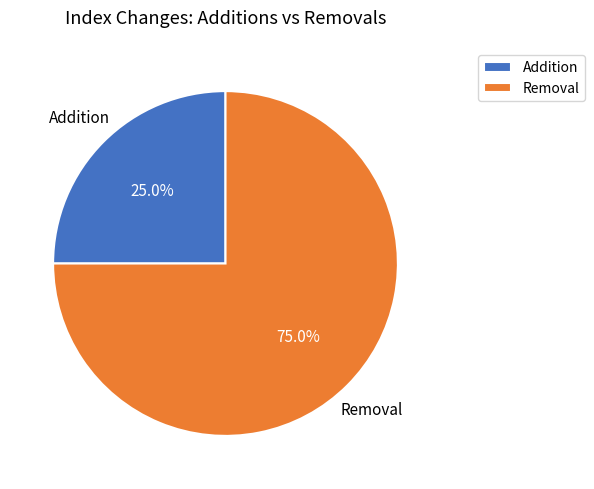

Rank the categories by value from highest to lowest.

Removal, Addition